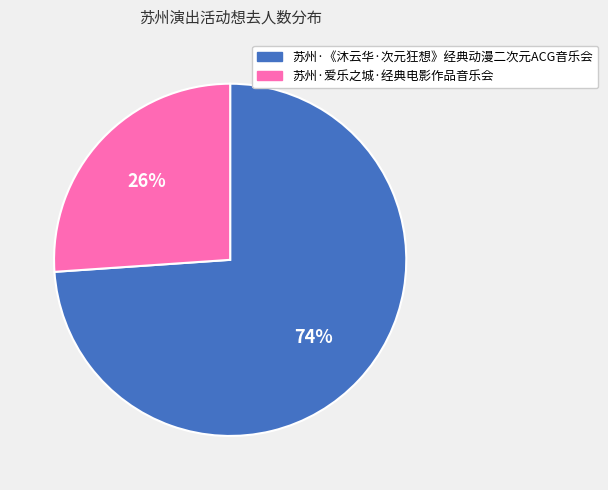

What is the smallest slice in the pie chart?

苏州·爱乐之城·经典电影作品音乐会